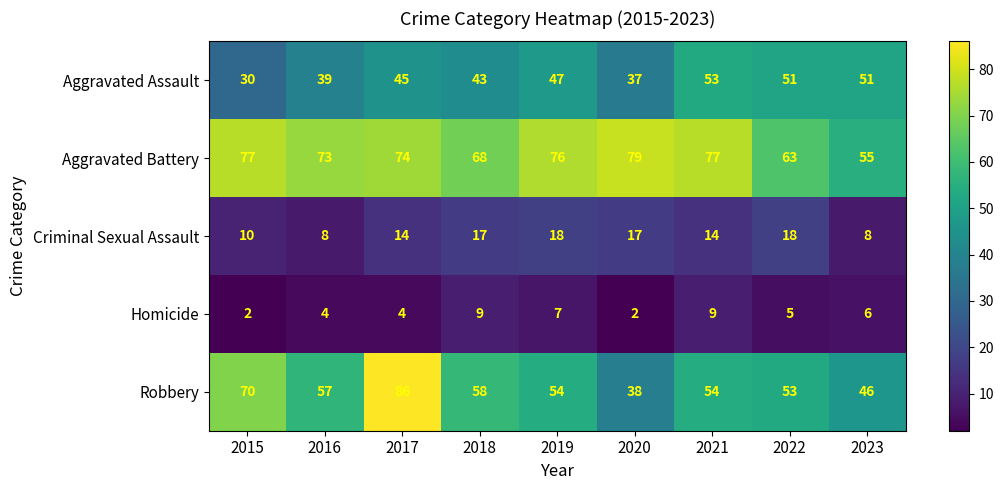

Which series has the widest spread of values?

Robbery